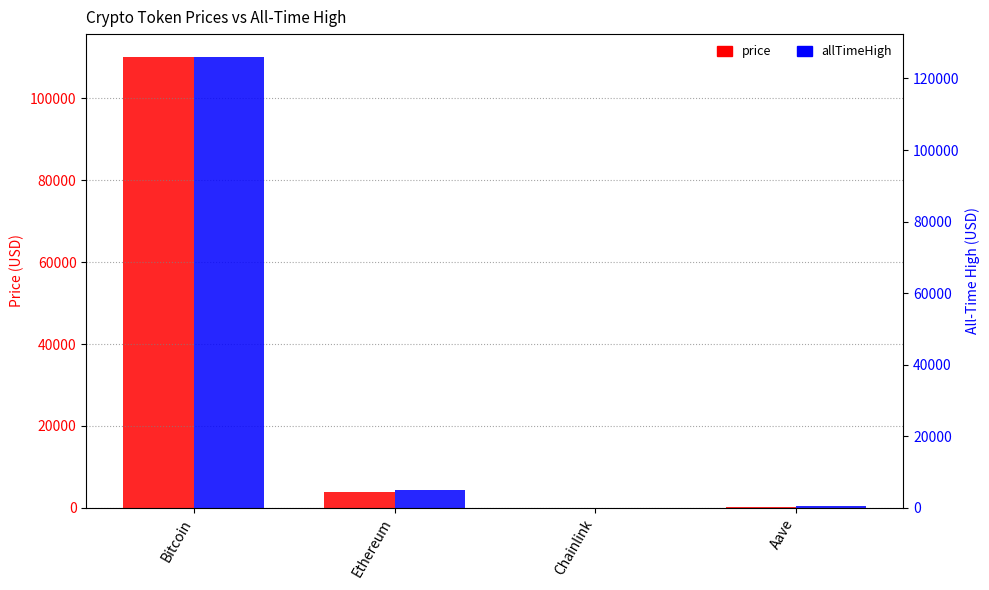

How many categories are shown in the chart?

4